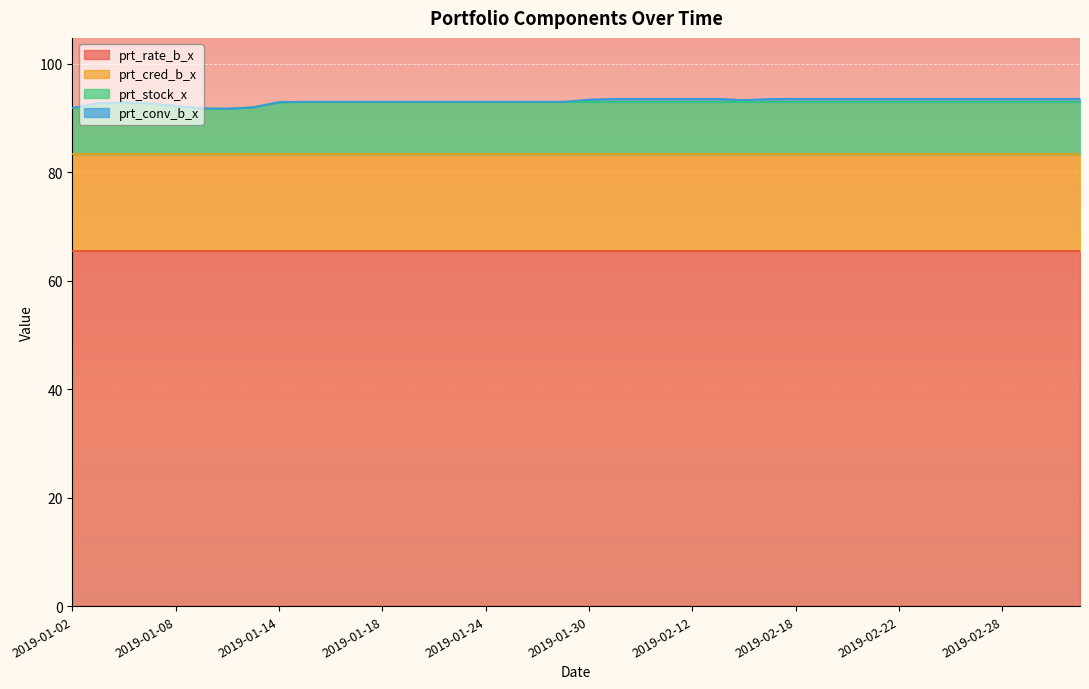

Which series has the largest total across all categories?

prt_rate_b_x